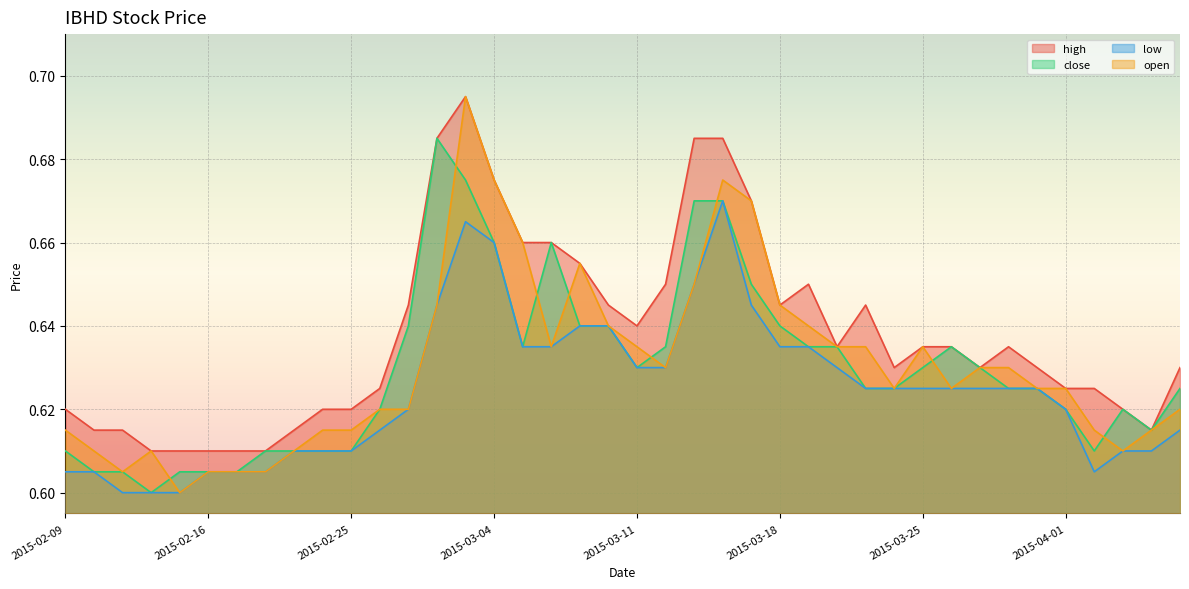

True or false: close and open intersect in this chart.

True